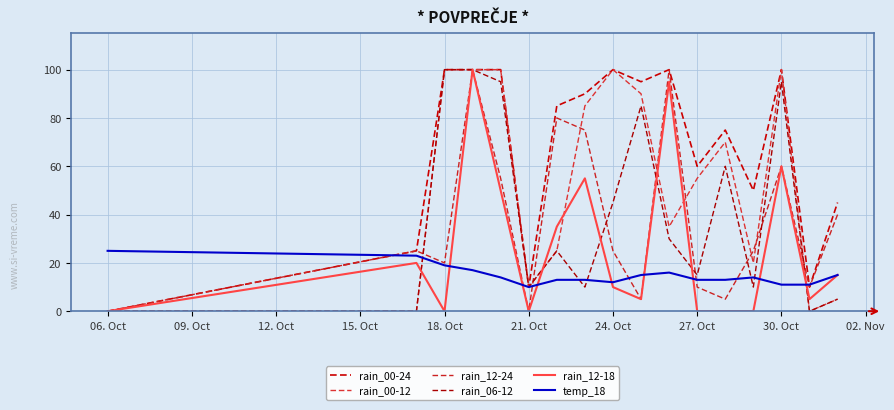

What are all the series names shown in the legend?

rain_00-24, rain_00-12, rain_12-24, rain_06-12, rain_12-18, temp_18